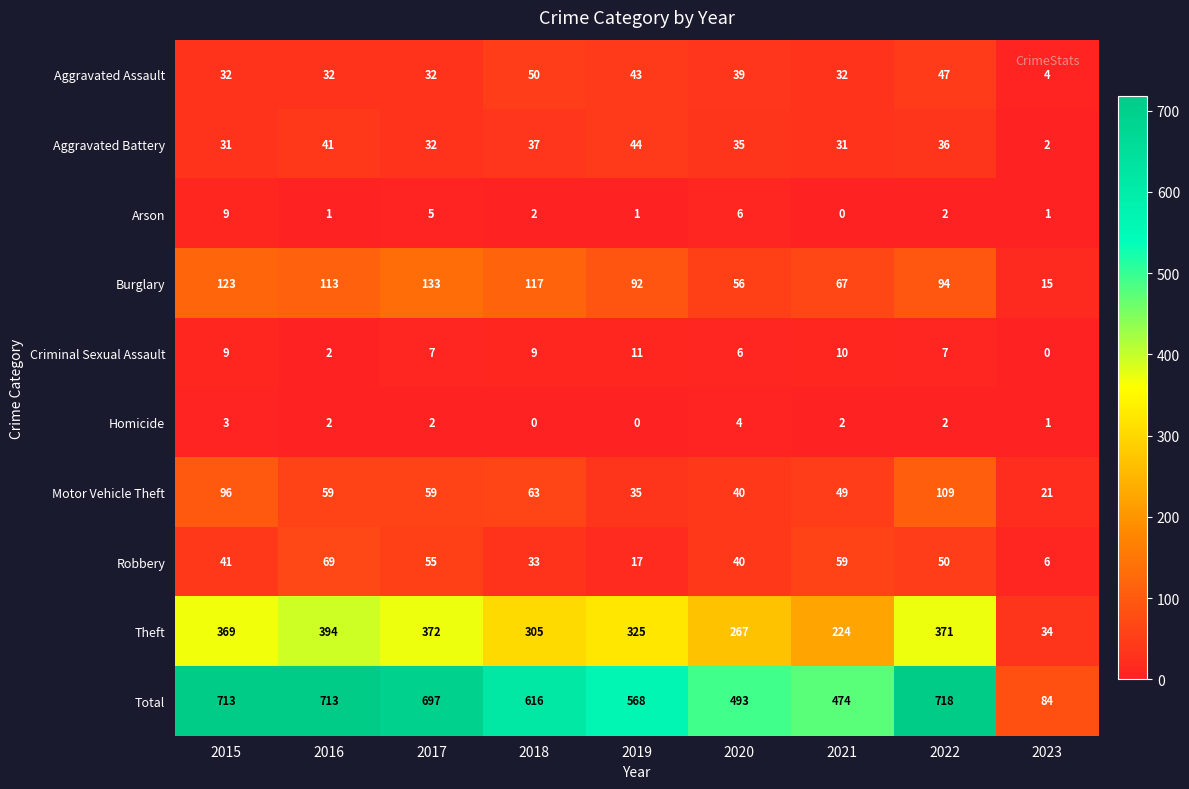

Rank the series by their maximum value, from lowest to highest.

Homicide, Arson, Criminal Sexual Assault, Aggravated Battery, Aggravated Assault, Robbery, Motor Vehicle Theft, Burglary, Theft, Total